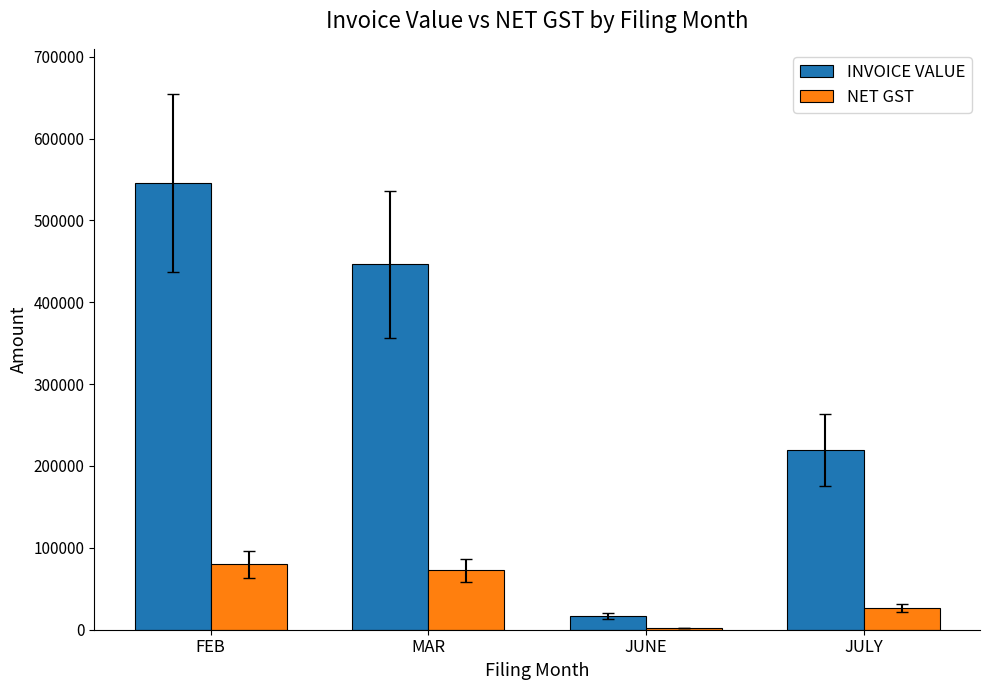

At which category is the sum across all series the highest?

FEB